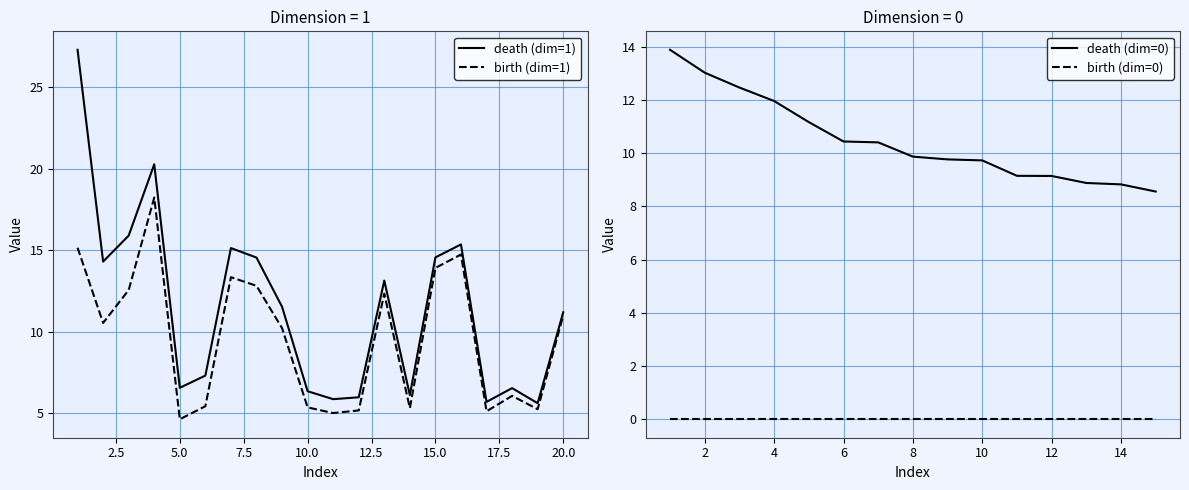

What is the maximum value for birth?

18.2